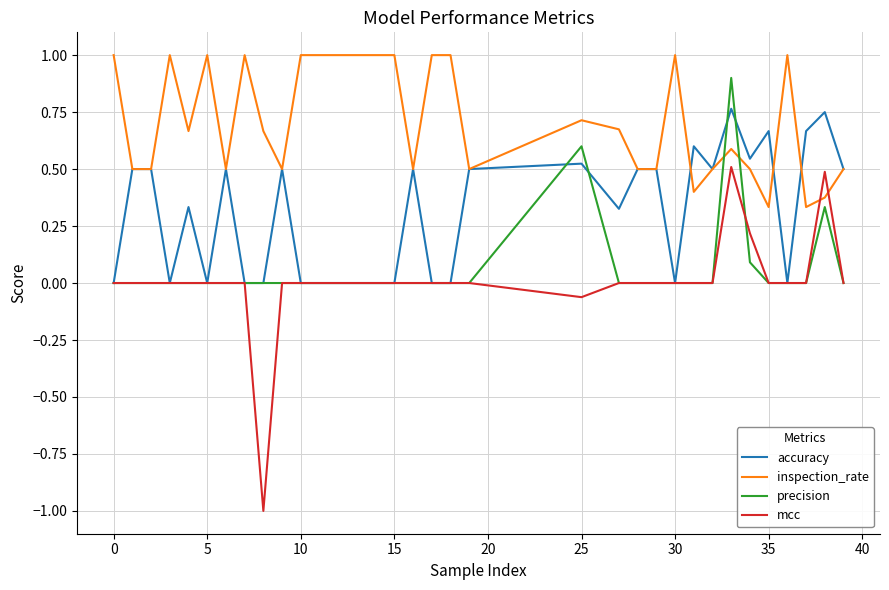

Which series has the largest range (max minus min)?

mcc